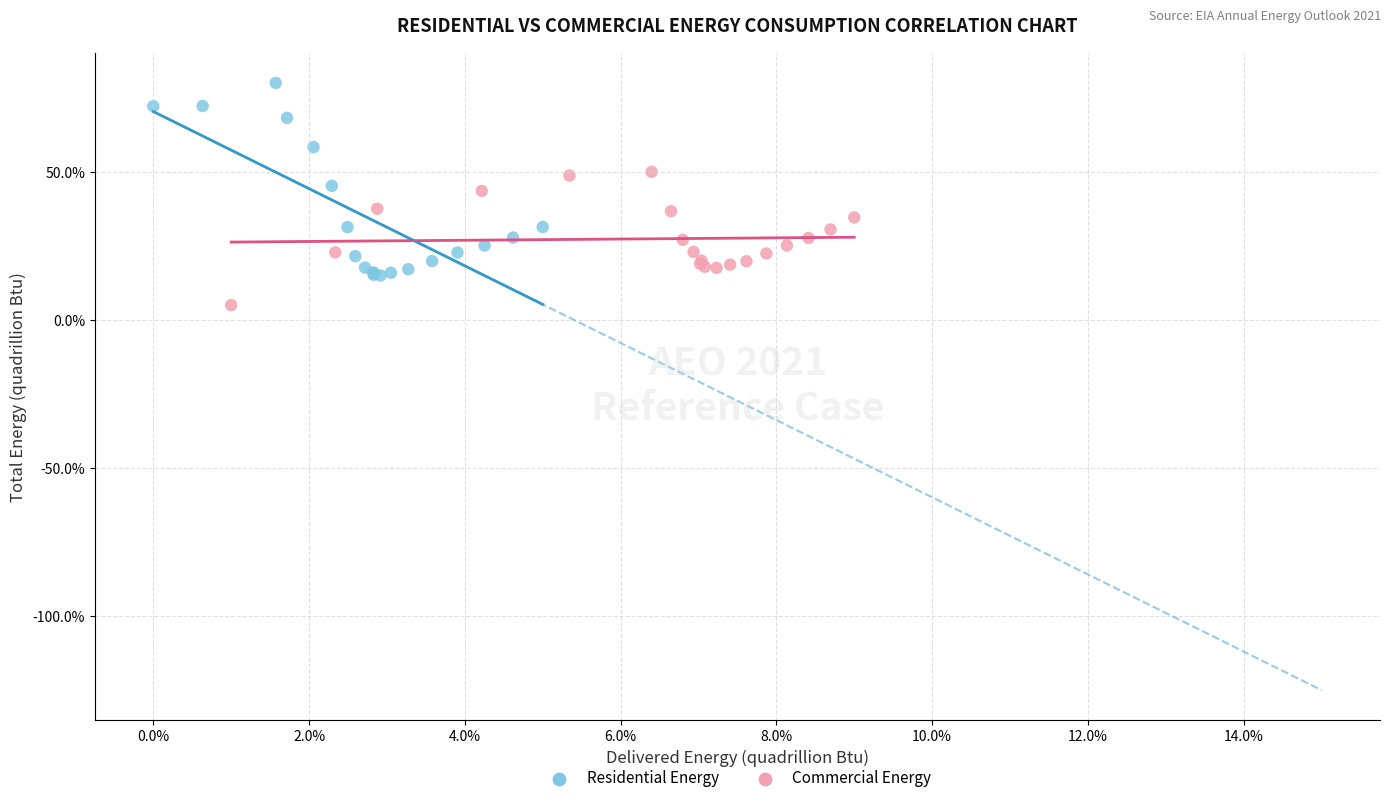

Which series reaches the minimum Y coordinate?

Commercial Energy